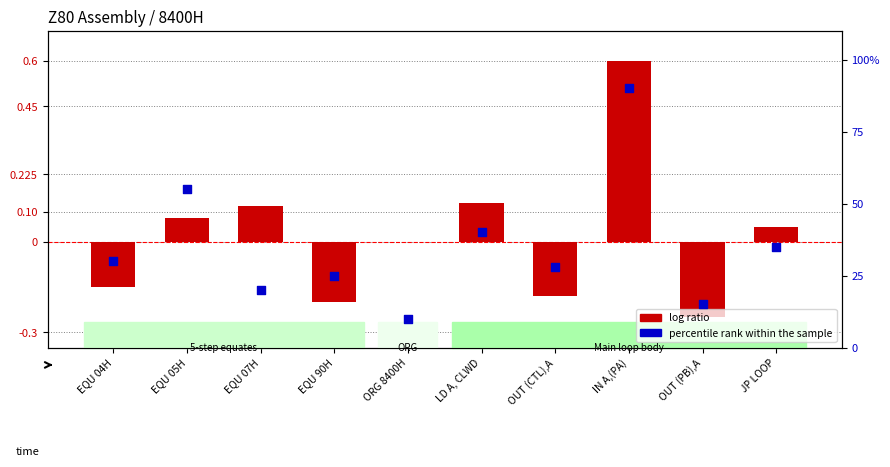

Which series has the largest total across all categories?

percentile rank within the sample